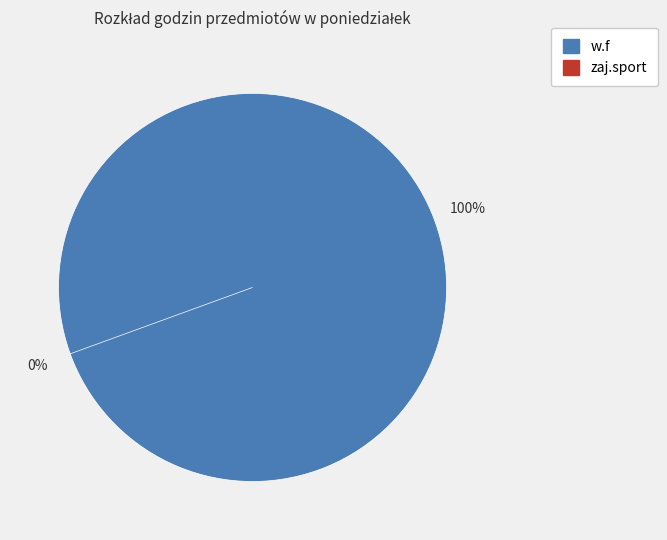

Rank the categories by value from highest to lowest.

w.f, zaj.sport